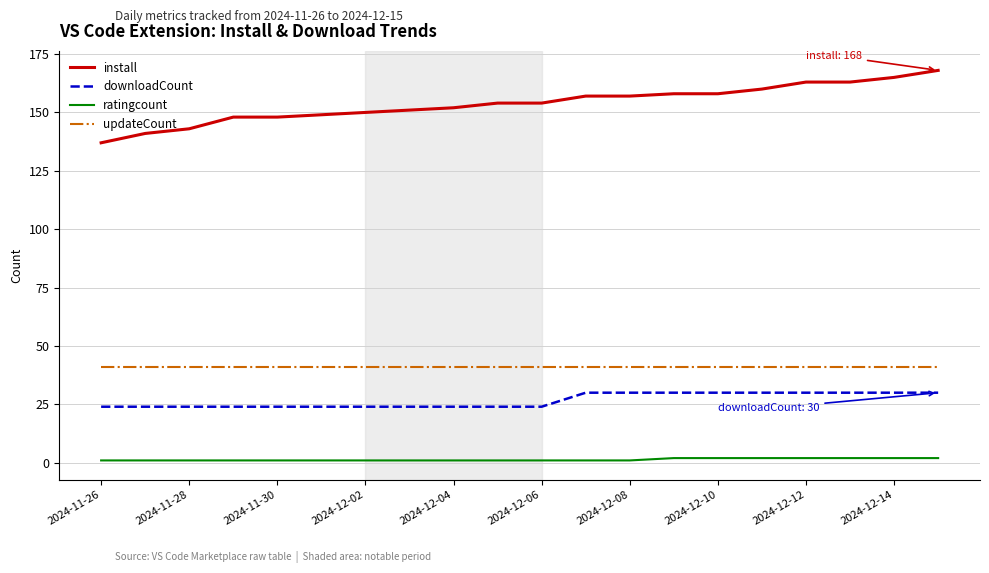

Reading left to right, what are all the values shown in this chart?

install: 137	141	143	148	148	149	150	151	152	154	154	157	157	158	158	160	163	163	165	168
downloadCount: 24	24	24	24	24	24	24	24	24	24	24	30	30	30	30	30	30	30	30	30
ratingcount: 1	1	1	1	1	1	1	1	1	1	1	1	1	2	2	2	2	2	2	2
updateCount: 41	41	41	41	41	41	41	41	41	41	41	41	41	41	41	41	41	41	41	41